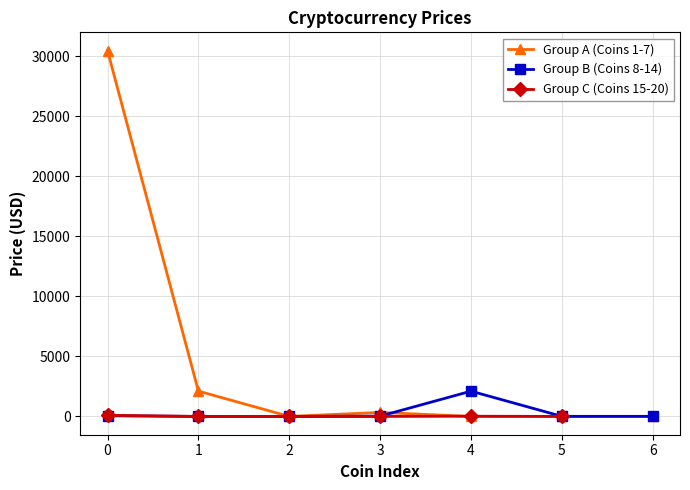

What position from the left is Dogecoin?

9